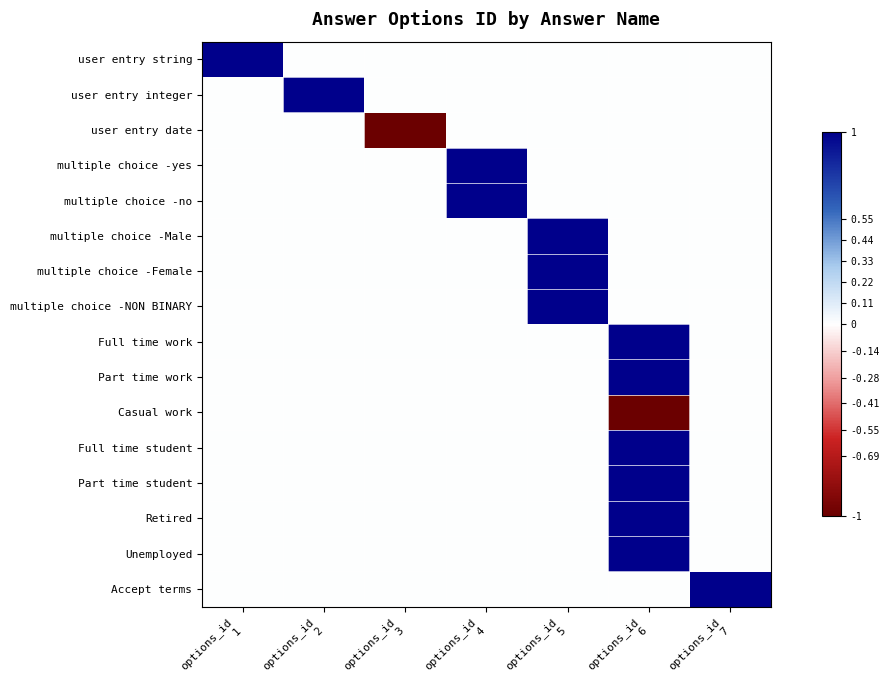

Reading right to left, extract all data points from this chart.

user entry string: options_id
7=0	options_id
6=0	options_id
5=0	options_id
4=0	options_id
3=0	options_id
2=0	options_id
1=1
user entry integer: options_id
7=0	options_id
6=0	options_id
5=0	options_id
4=0	options_id
3=0	options_id
2=1	options_id
1=0
user entry date: options_id
7=0	options_id
6=0	options_id
5=0	options_id
4=0	options_id
3=-1	options_id
2=0	options_id
1=0
multiple choice -yes: options_id
7=0	options_id
6=0	options_id
5=0	options_id
4=1	options_id
3=0	options_id
2=0	options_id
1=0
multiple choice -no: options_id
7=0	options_id
6=0	options_id
5=0	options_id
4=1	options_id
3=0	options_id
2=0	options_id
1=0
multiple choice -Male: options_id
7=0	options_id
6=0	options_id
5=1	options_id
4=0	options_id
3=0	options_id
2=0	options_id
1=0
multiple choice -Female: options_id
7=0	options_id
6=0	options_id
5=1	options_id
4=0	options_id
3=0	options_id
2=0	options_id
1=0
multiple choice -NON BINARY: options_id
7=0	options_id
6=0	options_id
5=1	options_id
4=0	options_id
3=0	options_id
2=0	options_id
1=0
Full time work: options_id
7=0	options_id
6=1	options_id
5=0	options_id
4=0	options_id
3=0	options_id
2=0	options_id
1=0
Part time work: options_id
7=0	options_id
6=1	options_id
5=0	options_id
4=0	options_id
3=0	options_id
2=0	options_id
1=0
Casual work: options_id
7=0	options_id
6=-1	options_id
5=0	options_id
4=0	options_id
3=0	options_id
2=0	options_id
1=0
Full time student: options_id
7=0	options_id
6=1	options_id
5=0	options_id
4=0	options_id
3=0	options_id
2=0	options_id
1=0
Part time student: options_id
7=0	options_id
6=1	options_id
5=0	options_id
4=0	options_id
3=0	options_id
2=0	options_id
1=0
Retired: options_id
7=0	options_id
6=1	options_id
5=0	options_id
4=0	options_id
3=0	options_id
2=0	options_id
1=0
Unemployed: options_id
7=0	options_id
6=1	options_id
5=0	options_id
4=0	options_id
3=0	options_id
2=0	options_id
1=0
Accept terms: options_id
7=1	options_id
6=0	options_id
5=0	options_id
4=0	options_id
3=0	options_id
2=0	options_id
1=0